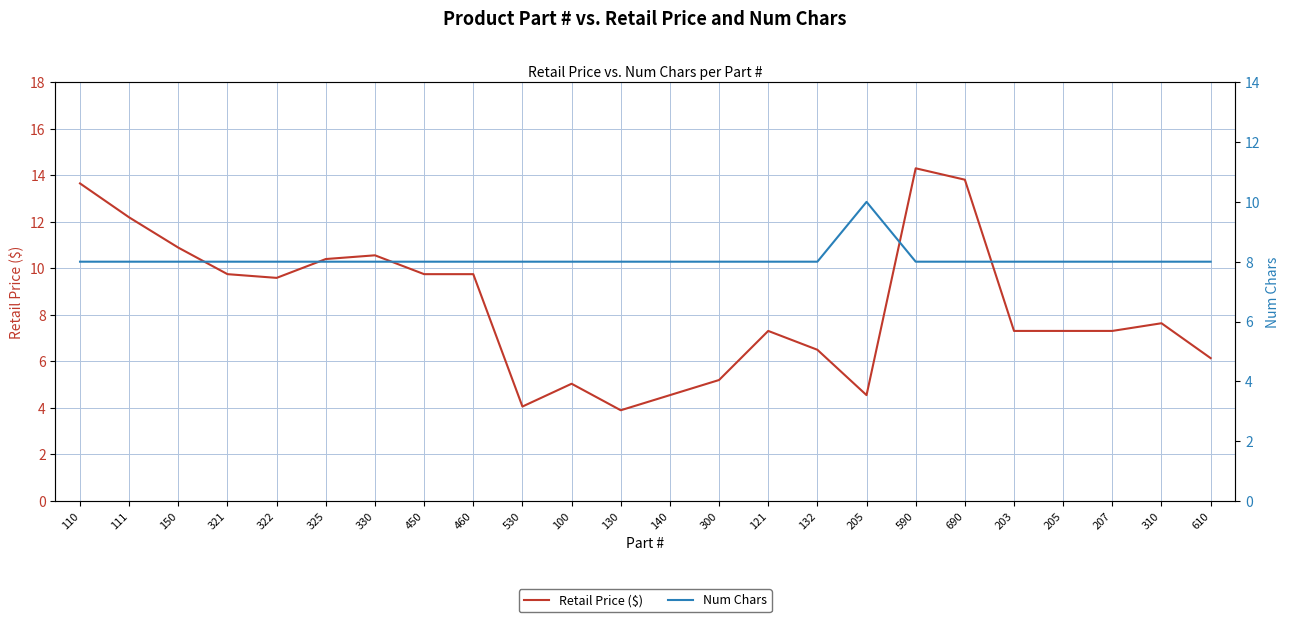

In Retail Price ($), how many points are lower than both neighbors (excluding endpoints)?

4